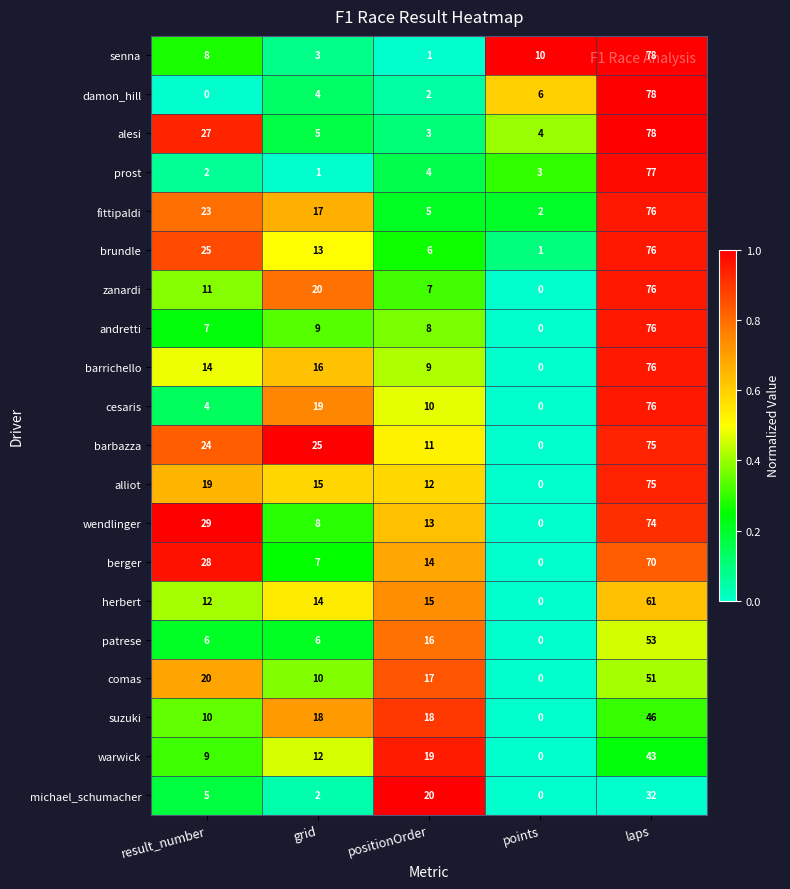

What is the greatest value displayed?

78